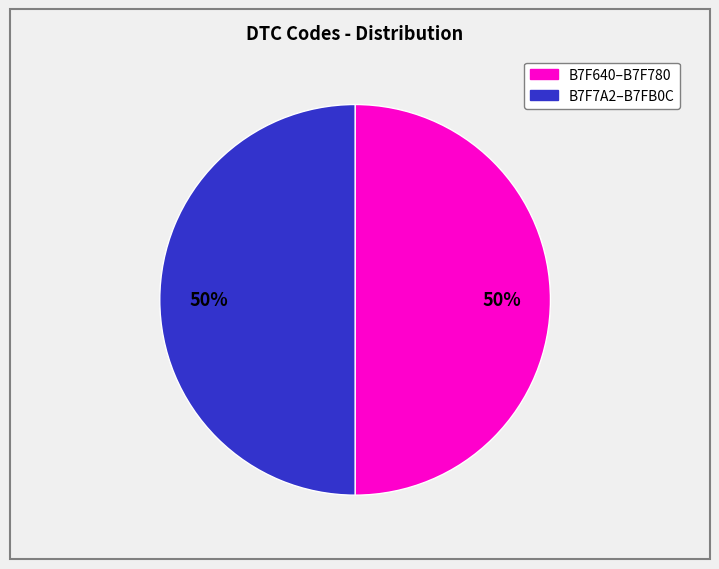

To the nearest percent, what is the average slice percentage?

50%